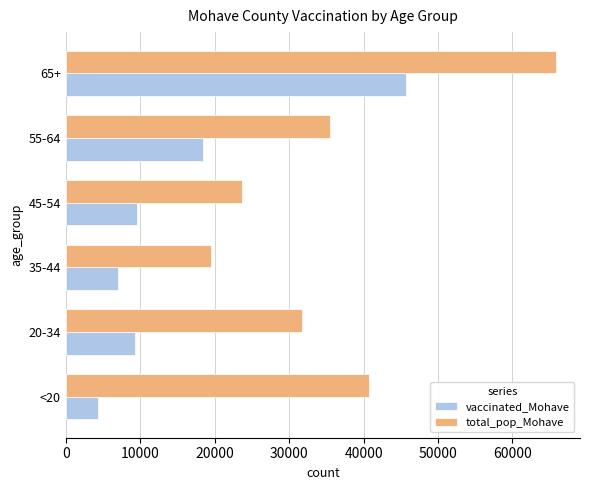

List the series in order of their peak value, lowest first.

vaccinated_Mohave, total_pop_Mohave